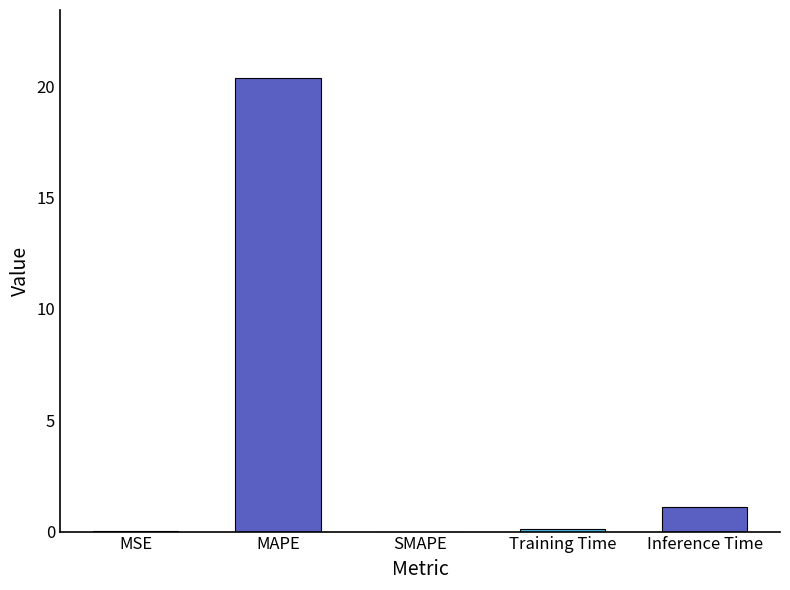

The chart shows a value of 10.8 at SMAPE. True or false?

False